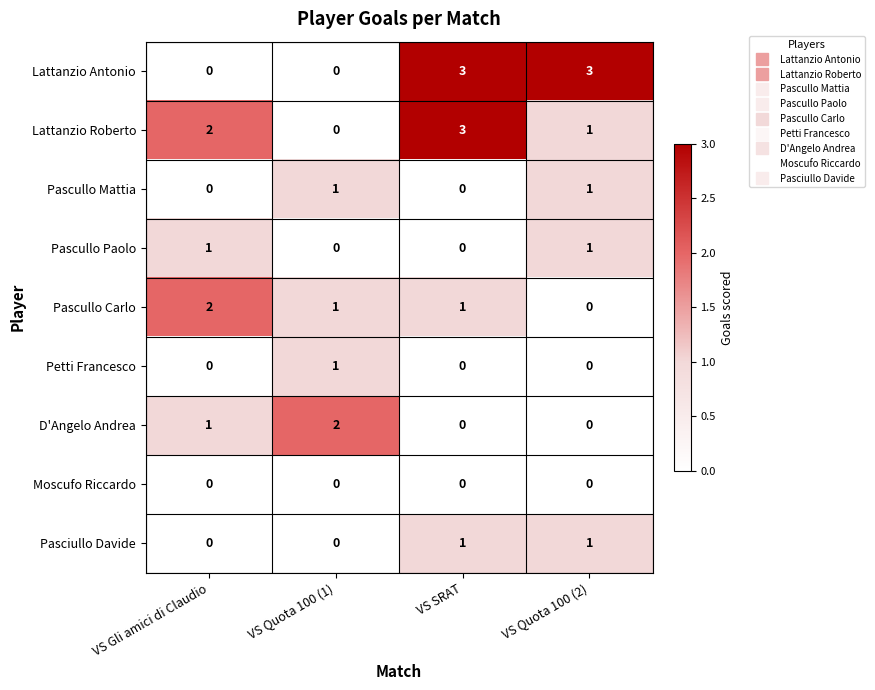

What is the sum of all Lattanzio Roberto values?

6